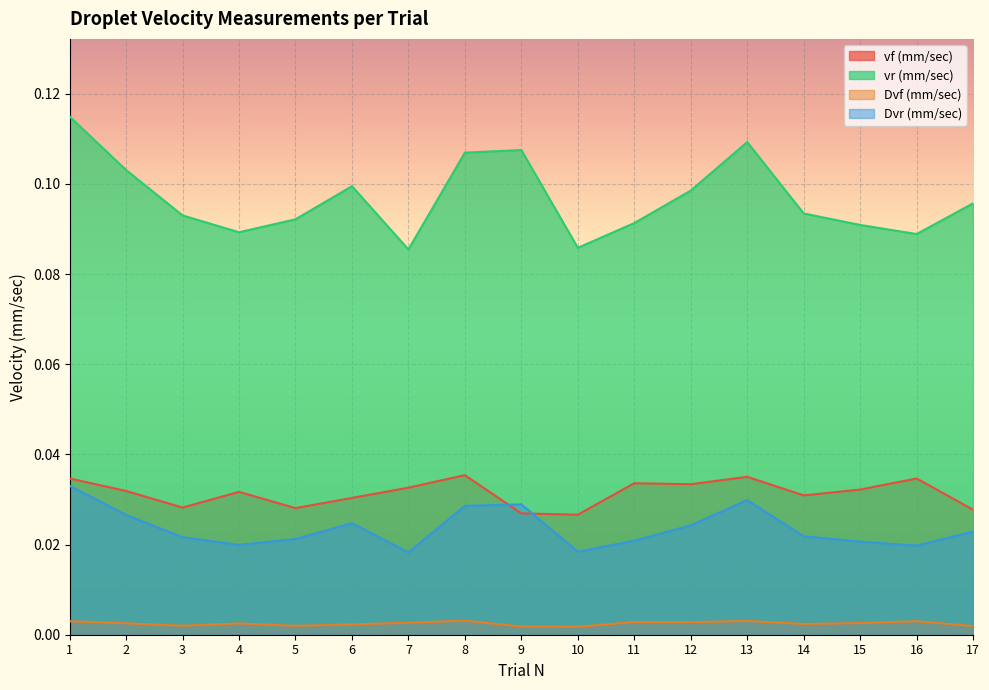

How many lines are shown in the chart?

4